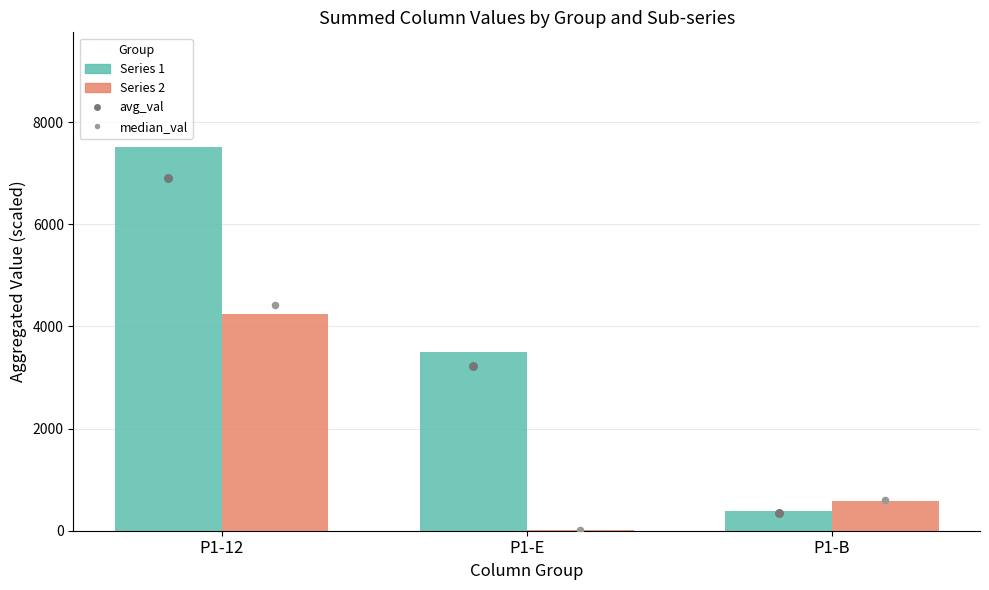

What is the total value across all series at P1-12?

23073.2